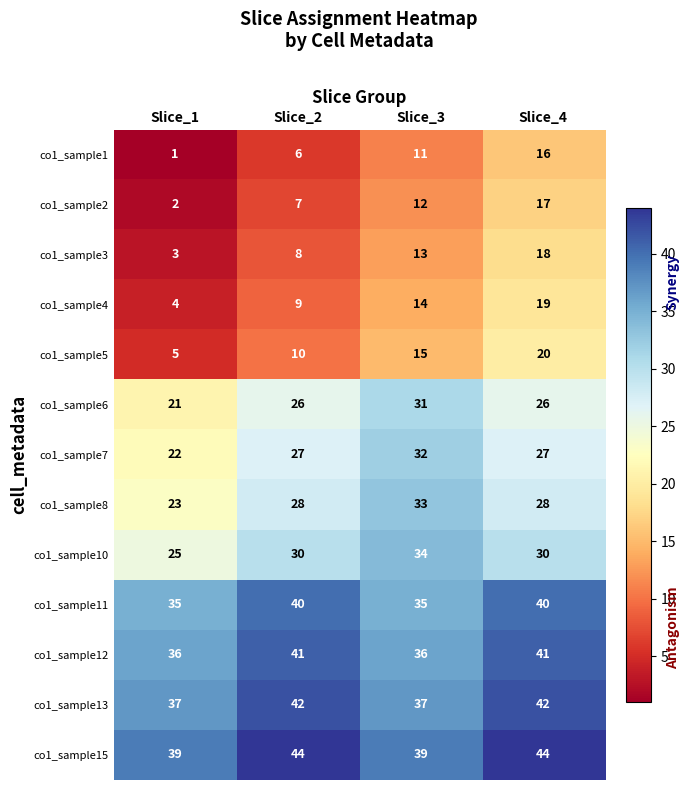

True or false: co1_sample11 has a value of 53 at Slice_2.

False